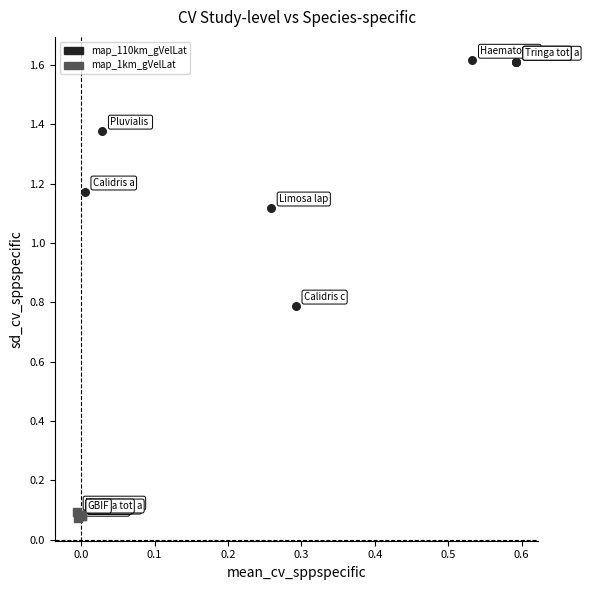

Which series reaches the maximum Y coordinate?

map_110km_gVelLat